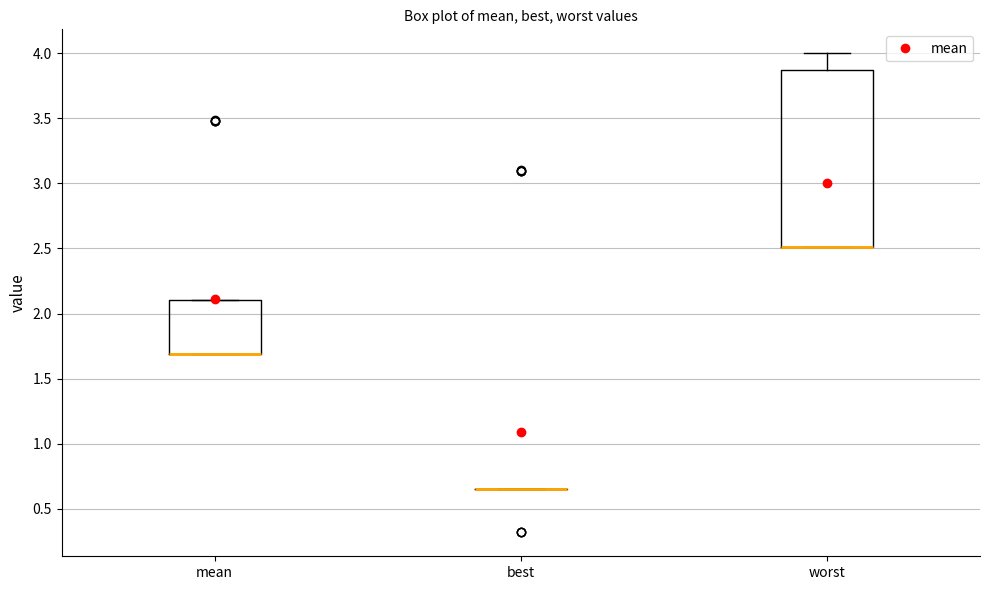

Reading left to right, transcribe this box plot: for each box, give where its median line is, the range the box spans, and where its two whiskers end, as read against the y-axis. The values are not printed on the chart, so give them approximately, as read against the axis.

mean: median 1.70 (drawn on the box's lower edge), box 1.70 to 2.10, whiskers 1.70 to 2.10
best: box collapsed to a line at 0.65, whiskers 0.65 to 0.65
worst: median 2.50 (drawn on the box's lower edge), box 2.50 to 3.85, whiskers 2.50 to 4.00